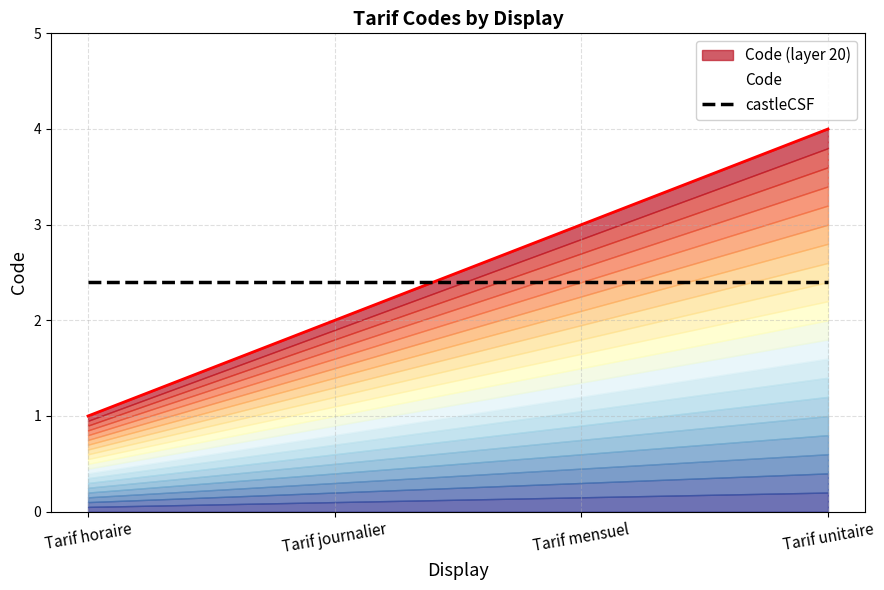

How many values are between 2 and 4?

3